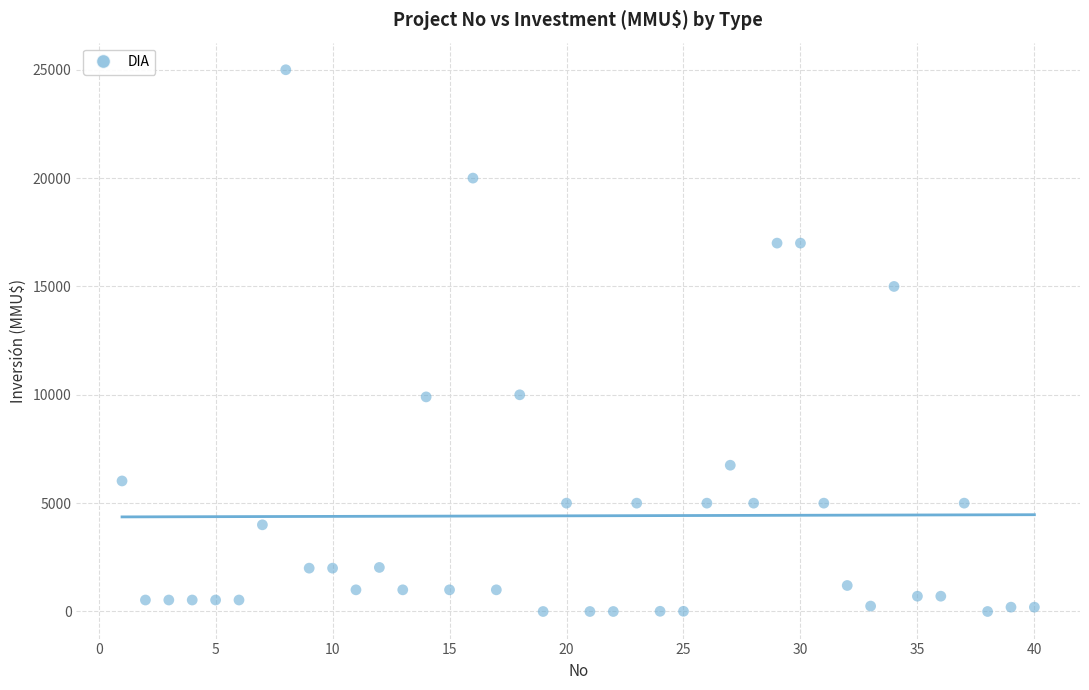

What is the range of X values (max minus min)?

39